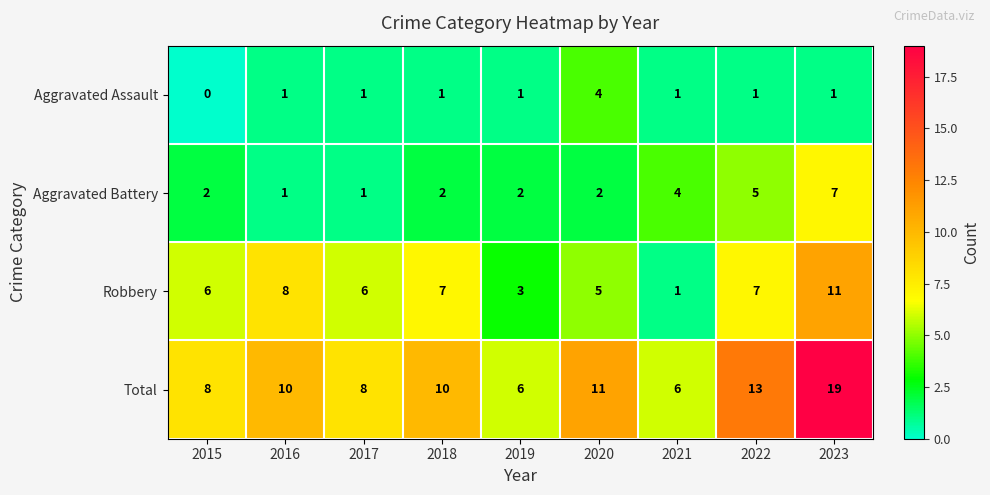

Which series has the widest spread of values?

Total